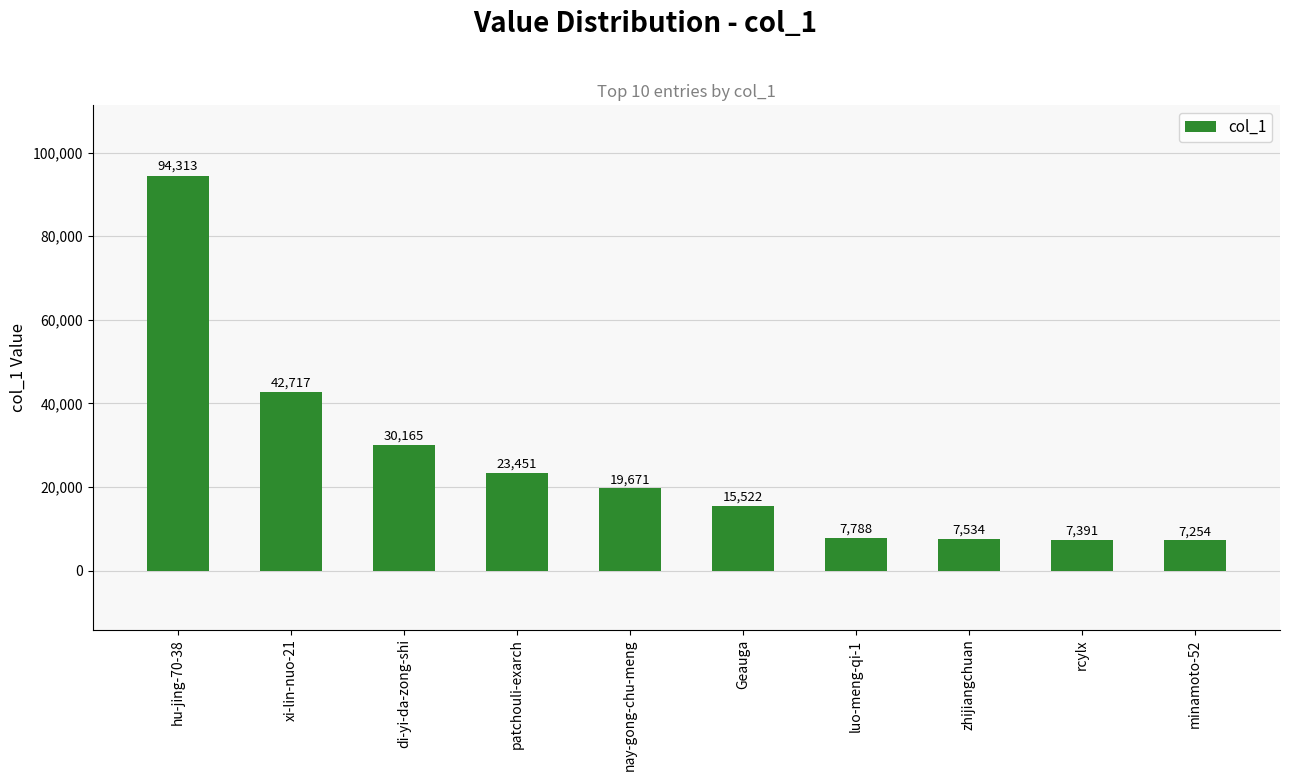

At which label does the data first exceed 19671?

hu-jing-70-38